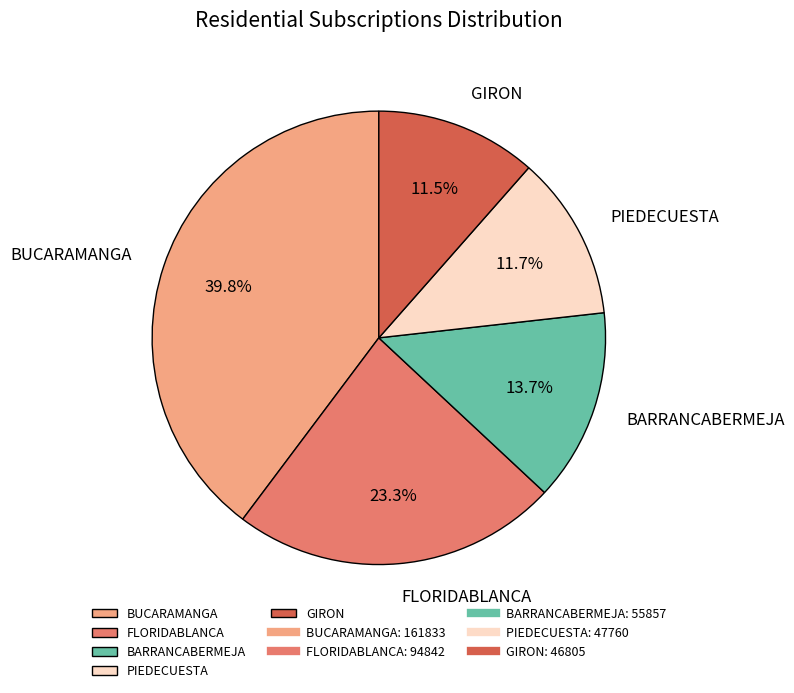

What percentage is the BUCARAMANGA slice, to the nearest percent?

40%